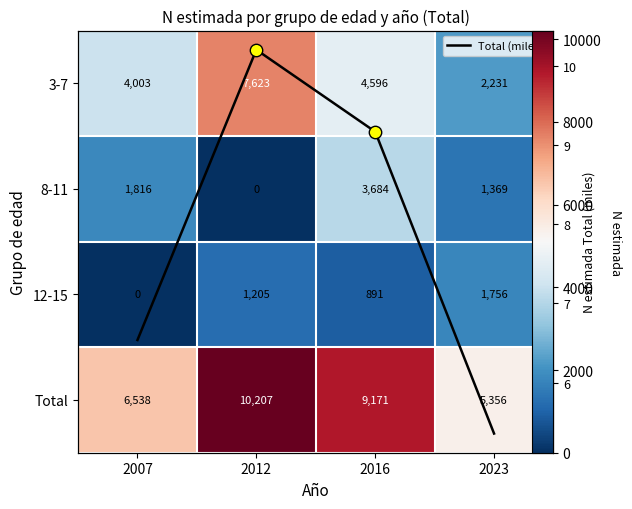

How many 8-11 values are between 1369 and 3684?

3